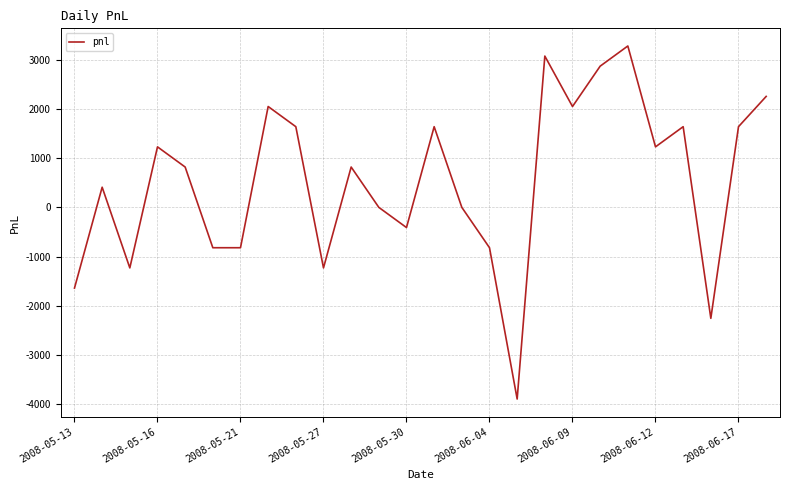

How many values are below 820?

12